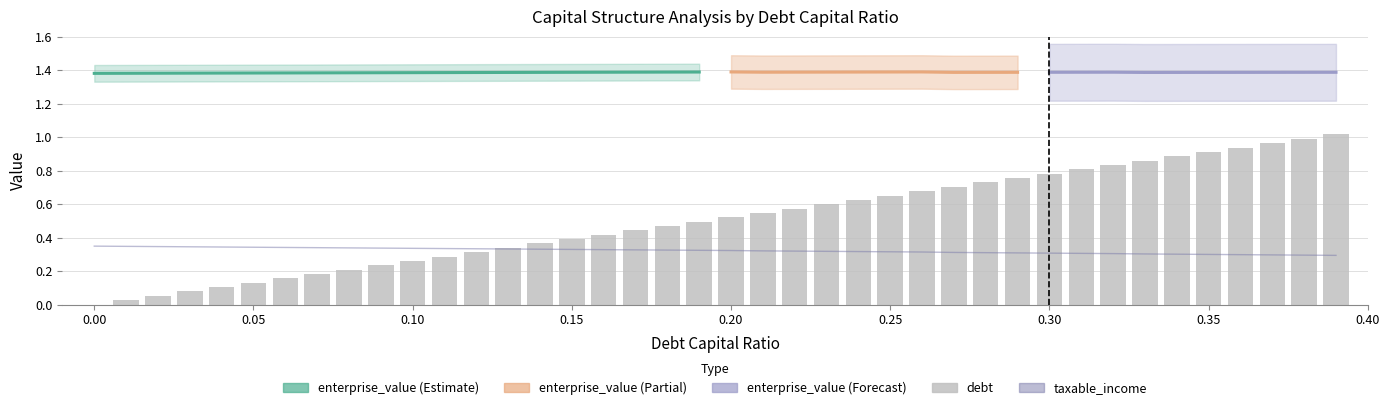

What position from the left is 0.27?

28